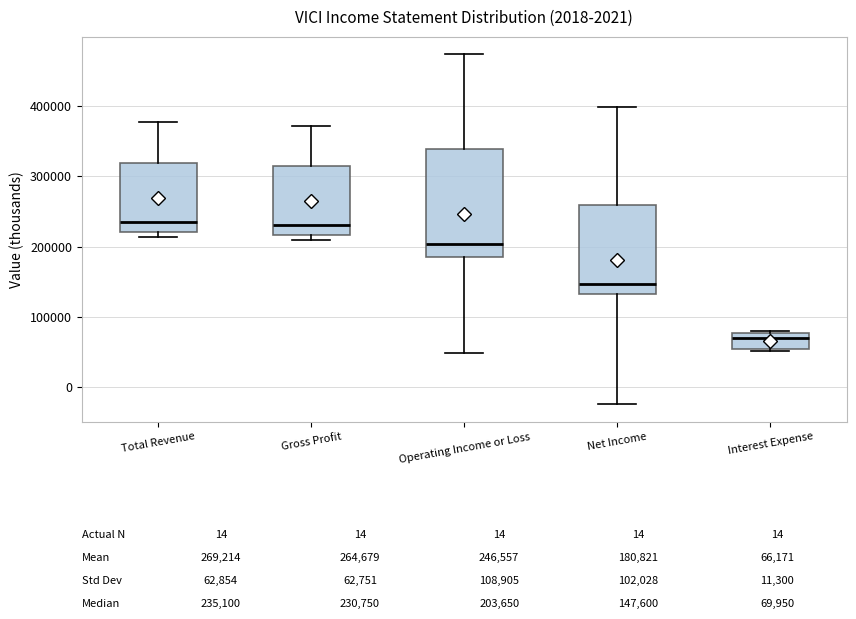

Which box's median line is the lowest?

Interest Expense